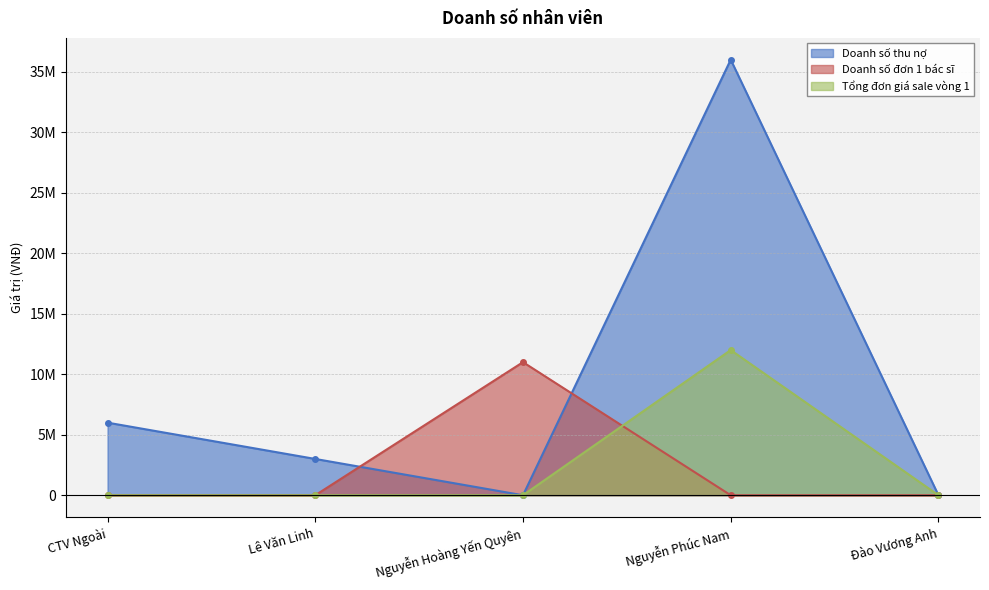

How many lines are shown in the chart?

3